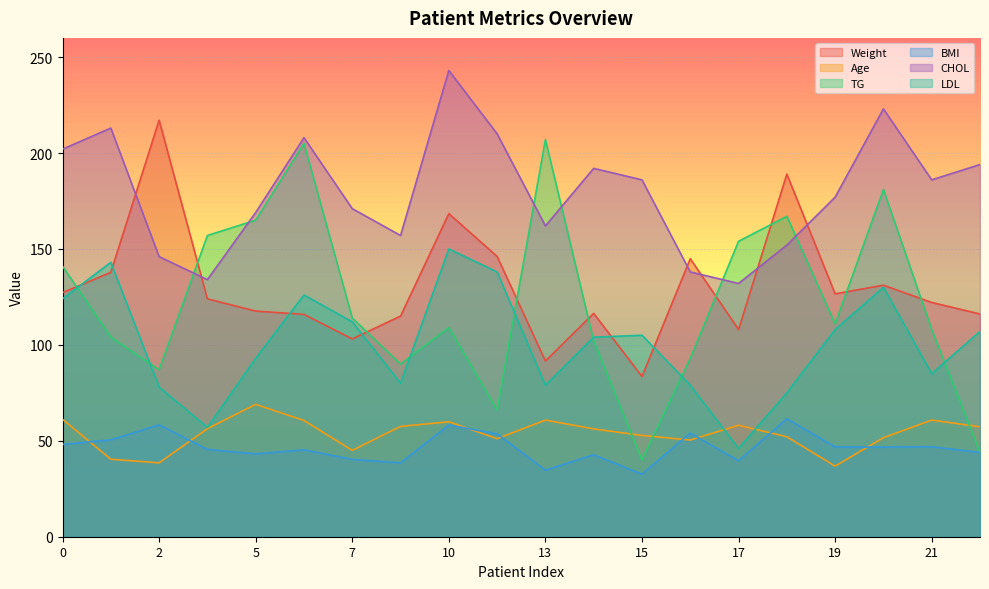

Is it true that Weight equals 124.0 at 4?

True